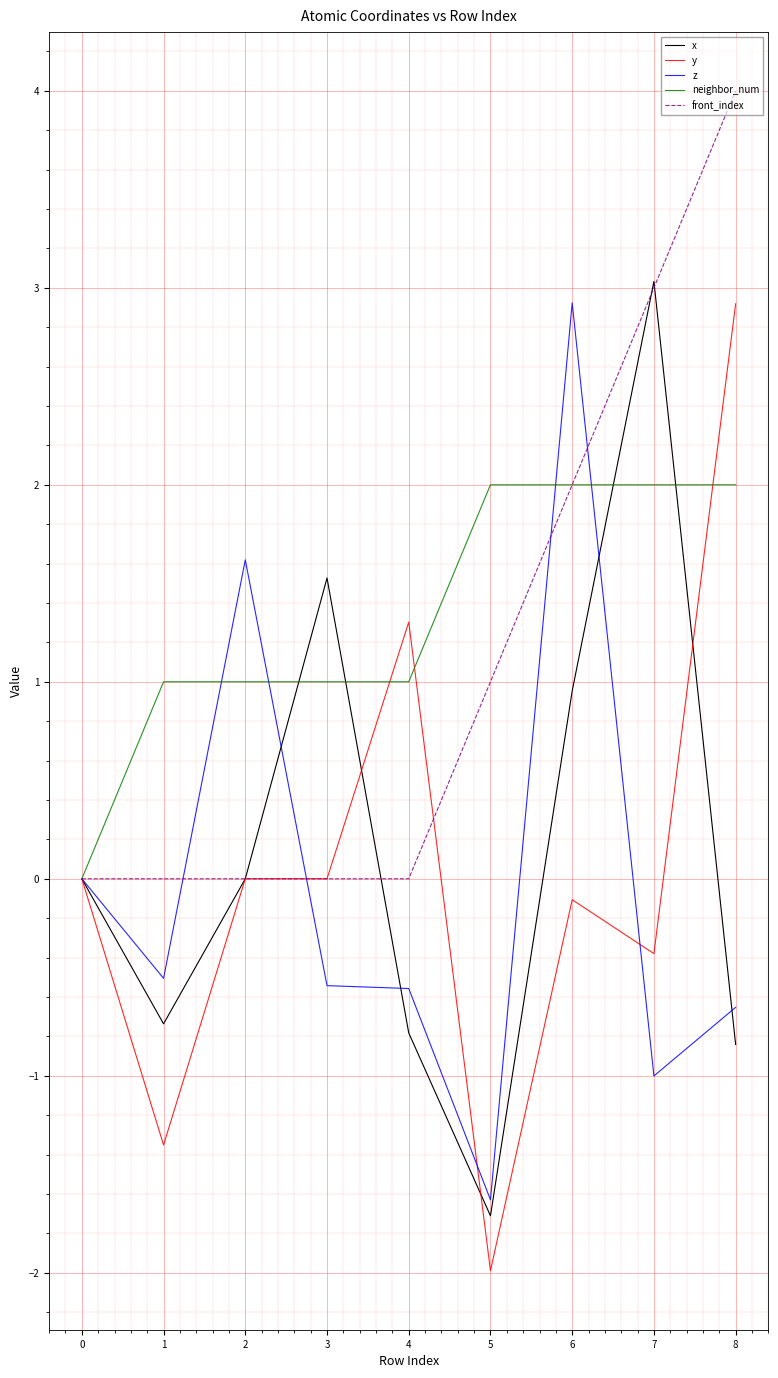

Between 2 and 8, which series saw the biggest shift?

front_index